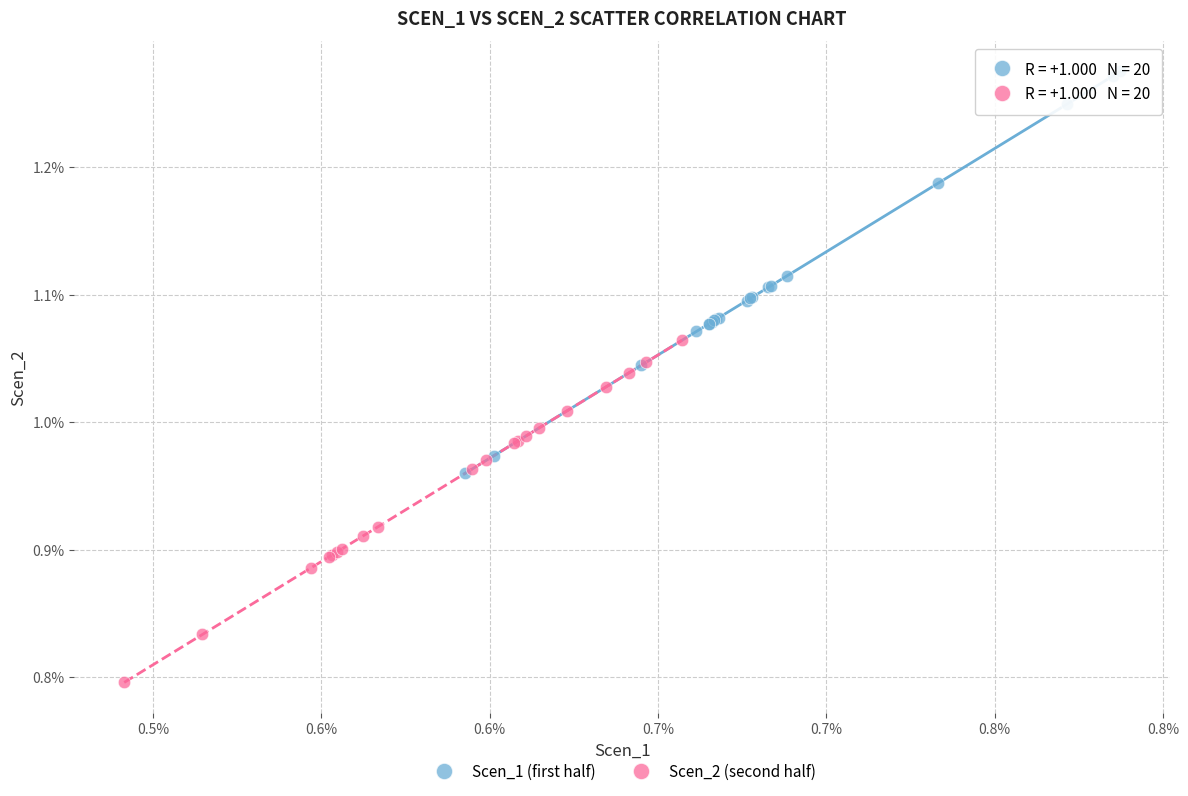

Which series has the widest spread of Y values?

Scen_1 (first half)